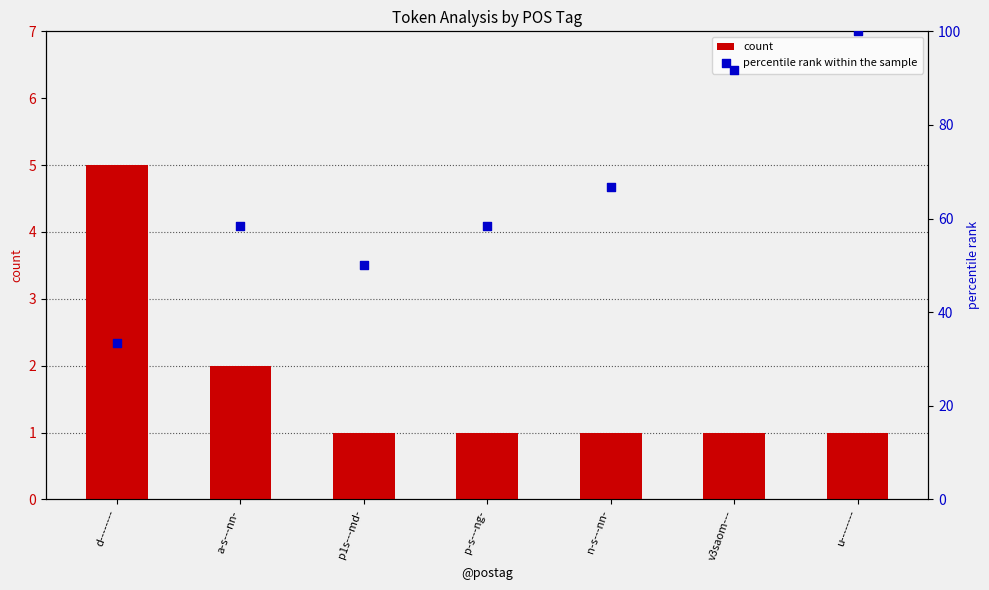

What are all the series names shown in the legend?

count, percentile rank within the sample